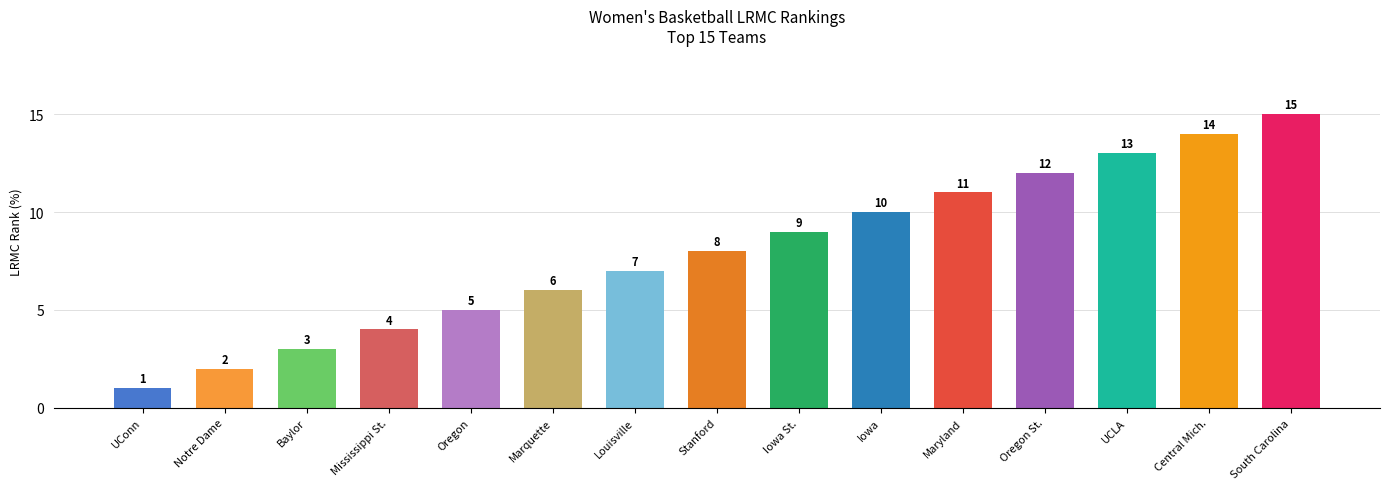

Is it true that the value at Notre Dame is 1?

False